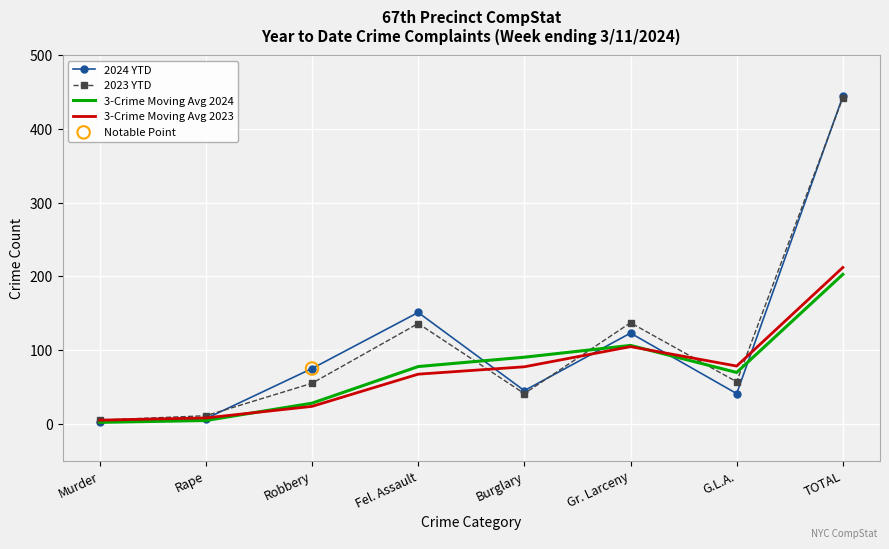

What is the difference between the highest and lowest values at Burglary?

49.3